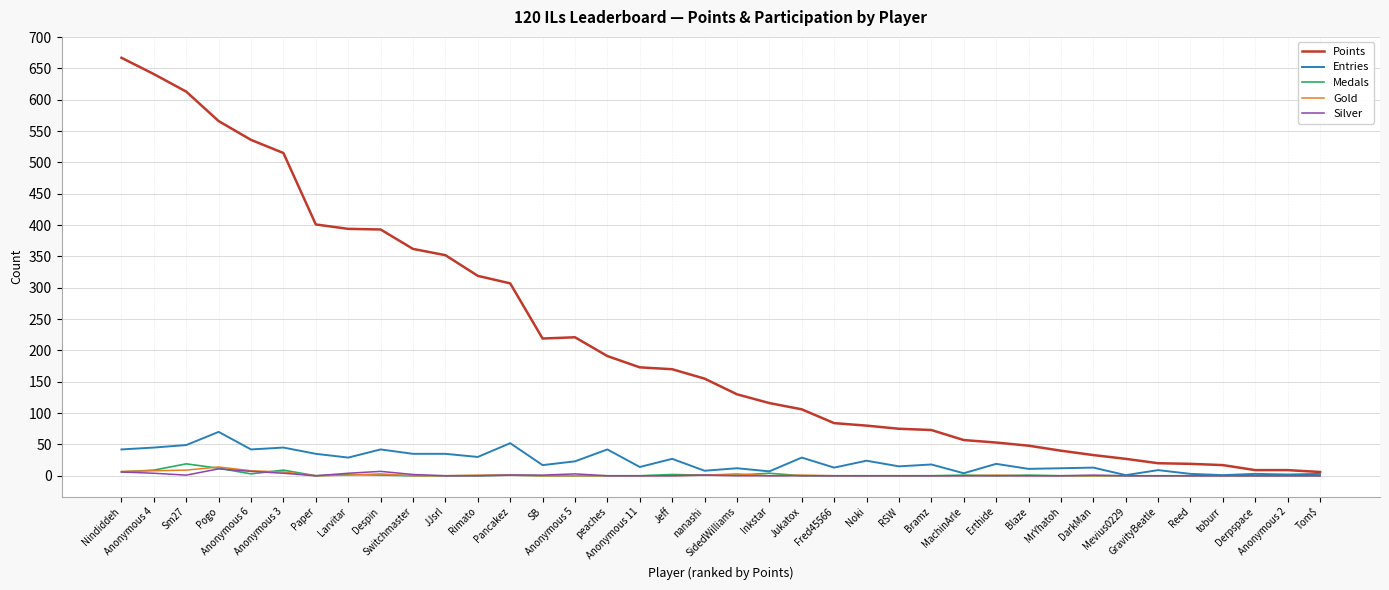

Which series has the largest total across all categories?

Points